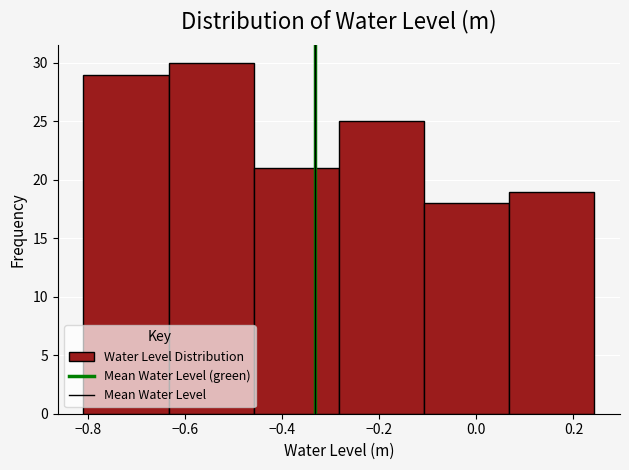

Which range on the x-axis has the tallest bar?

-0.64 to -0.46